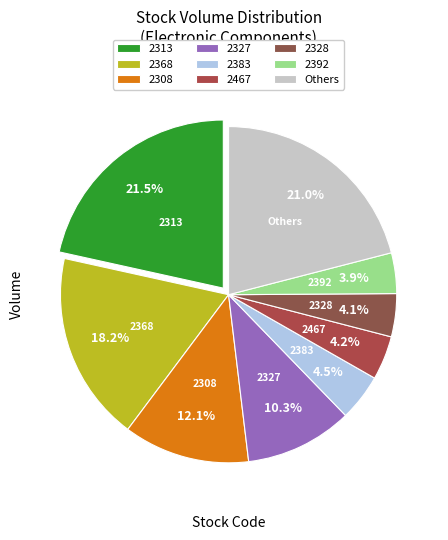

How many slices are in this pie chart?

9